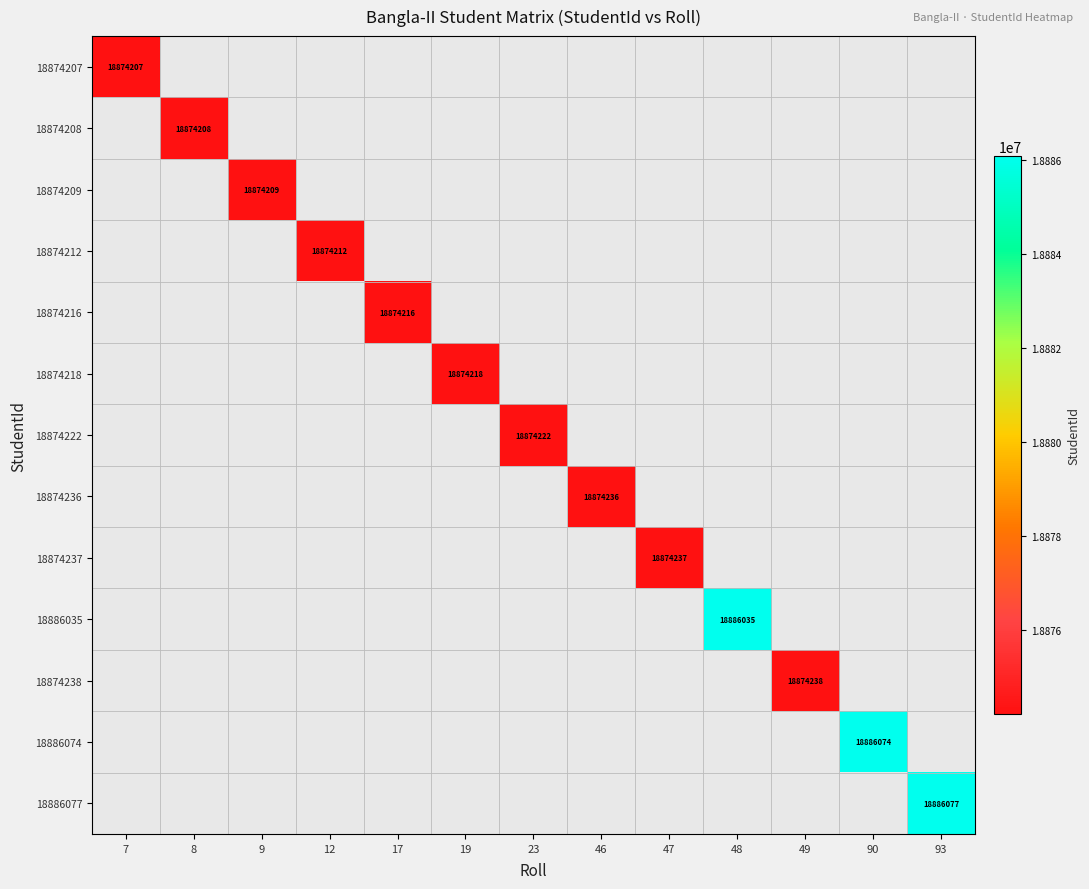

True or false: 18874222 has a value of 31614011 at 23.

False